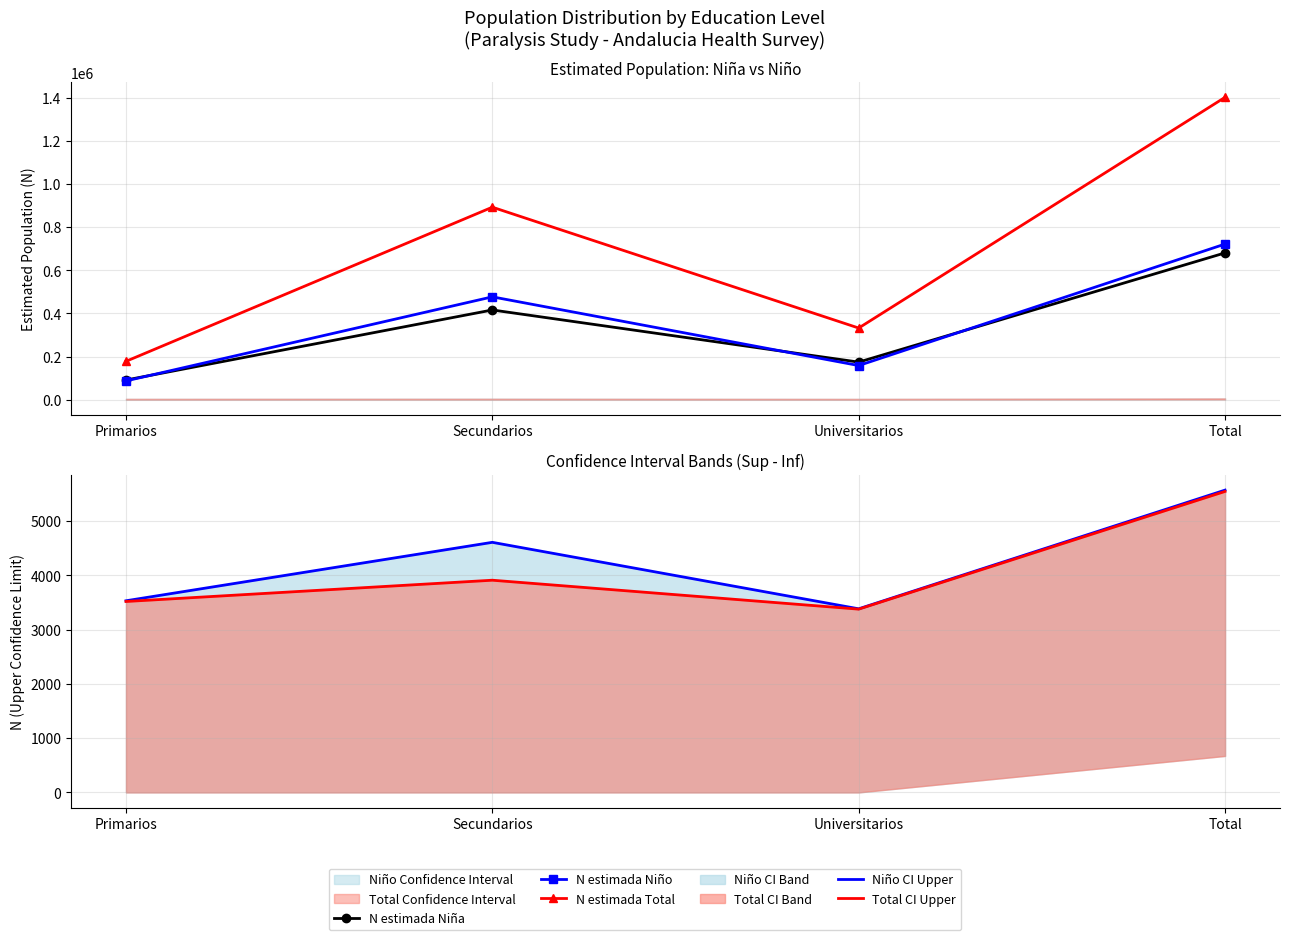

At which category is the sum across all series the highest?

Total